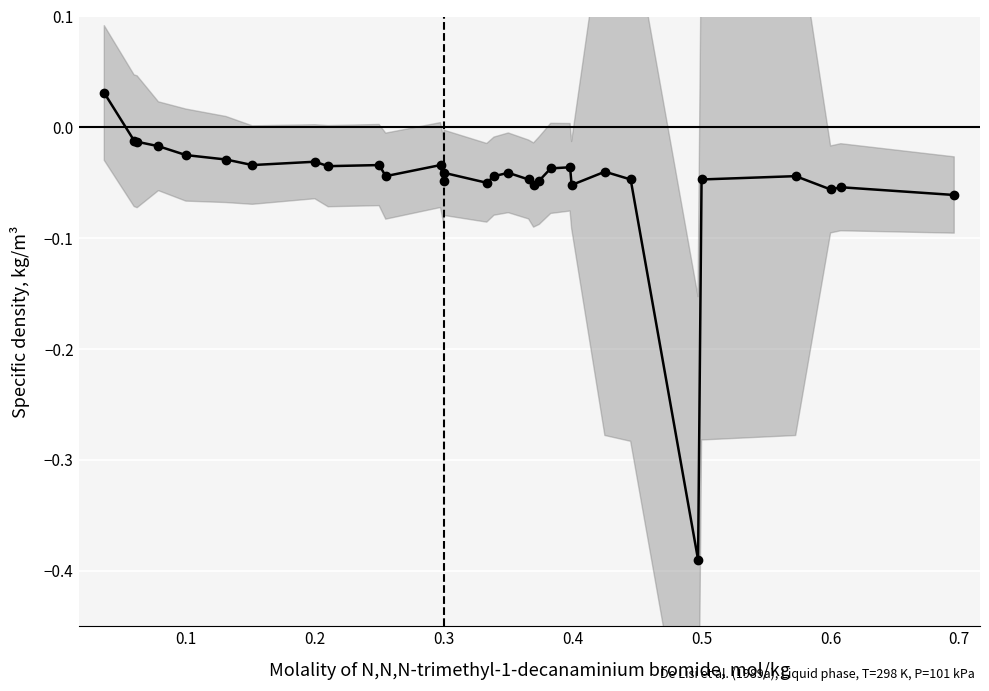

How many lines are shown in the chart?

1